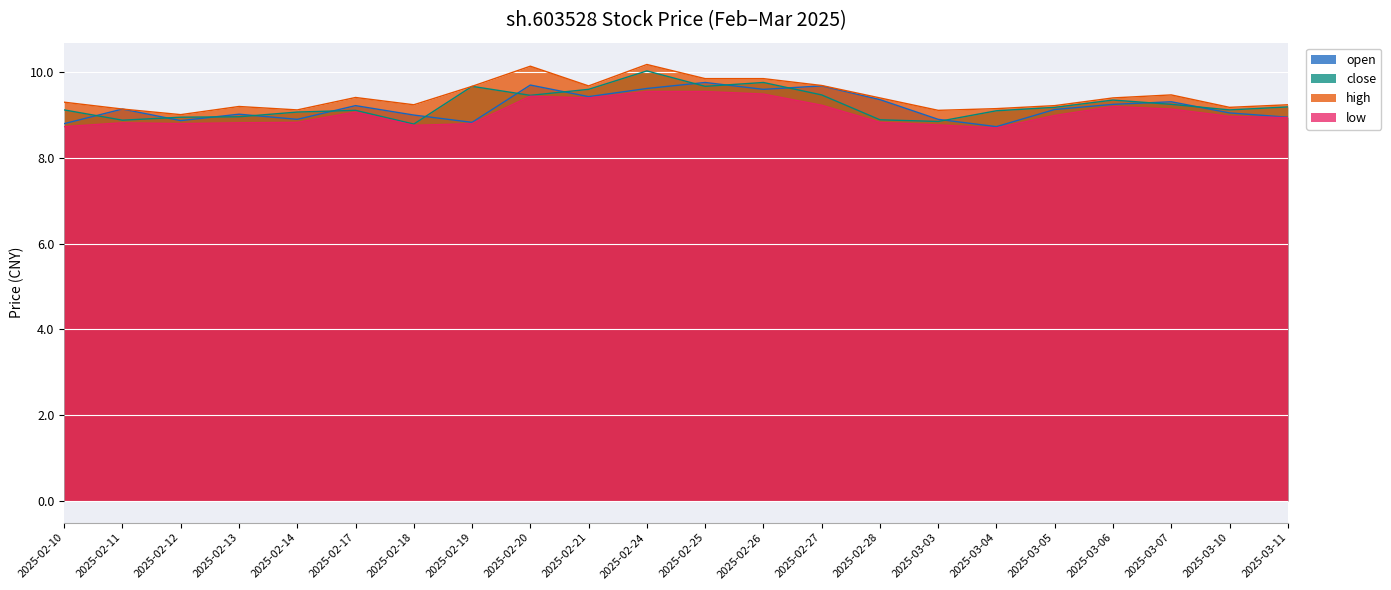

Between 2025-02-25 and 2025-03-06, which series saw the biggest shift?

open